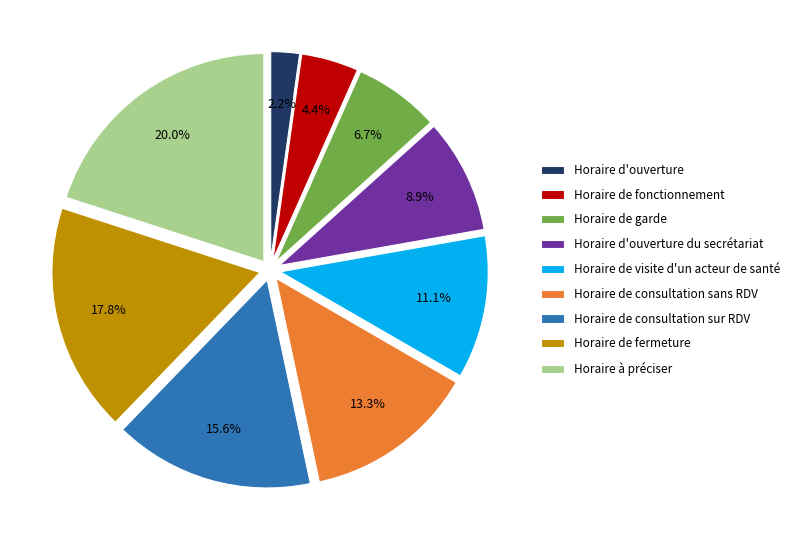

To the nearest percent, what is the combined percentage of Horaire de fermeture and Horaire de consultation sur RDV?

33%